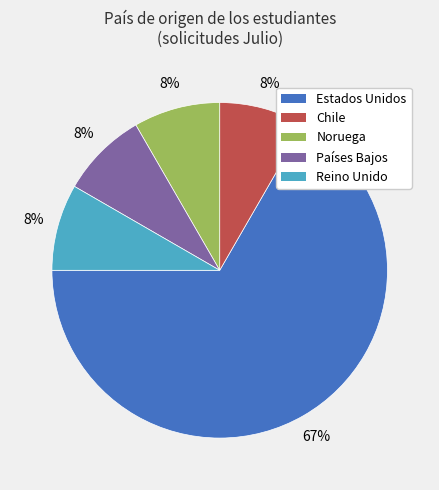

Is it true that Reino Unido is 8% of the pie?

True